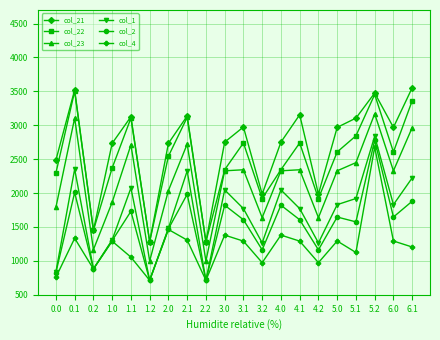

Is the value of col_21 at 1.2 greater than the value of col_1 at 2.1?

No